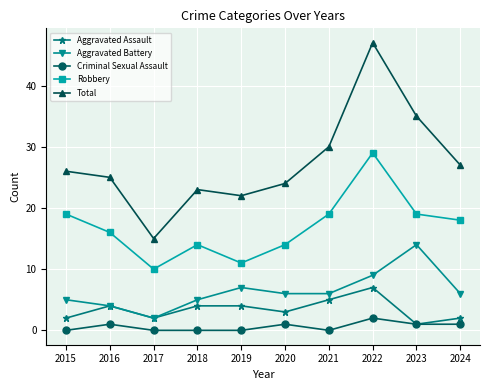

At which label is Total closest to 31?

2021